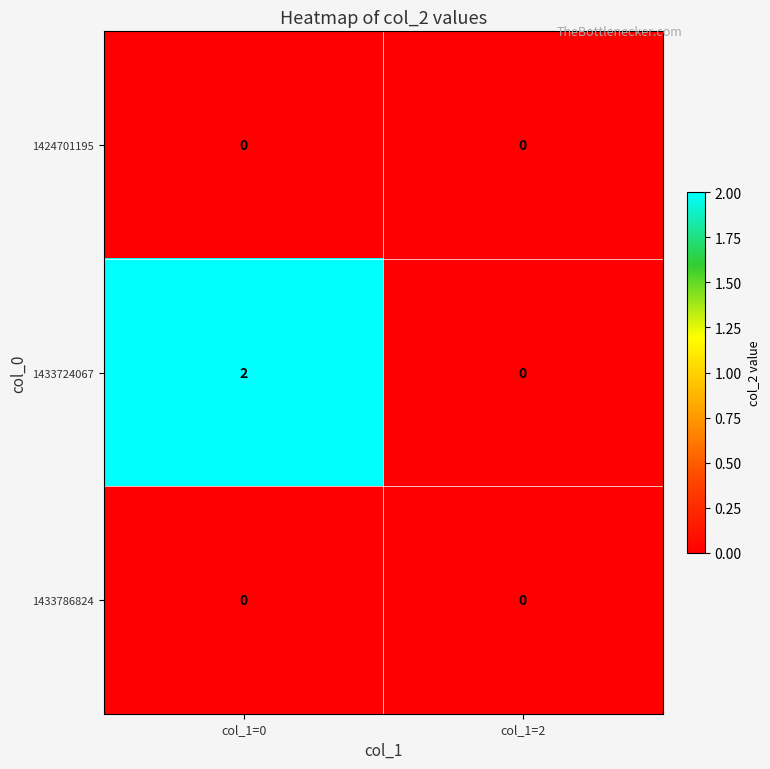

Which series has the largest total across all categories?

1433724067